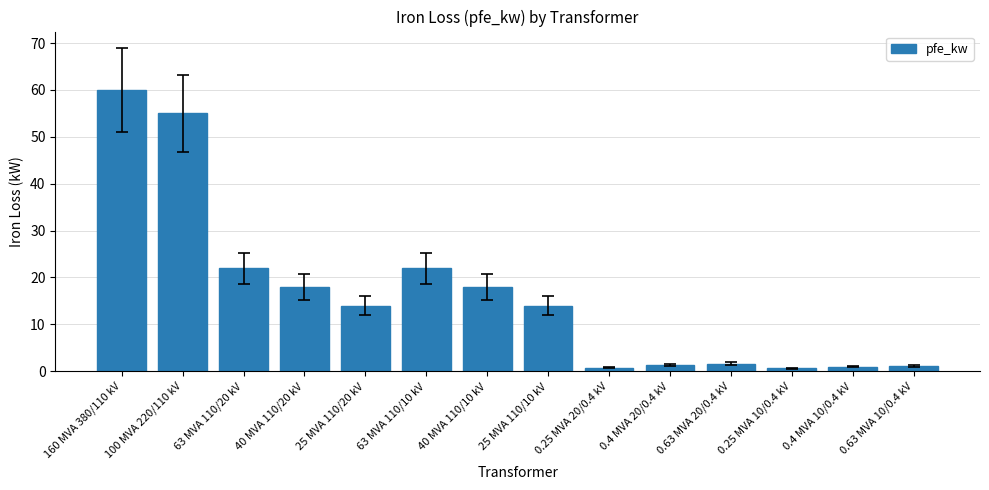

What is the label of the 12th bar from the left?

0.25 MVA 10/0.4 kV